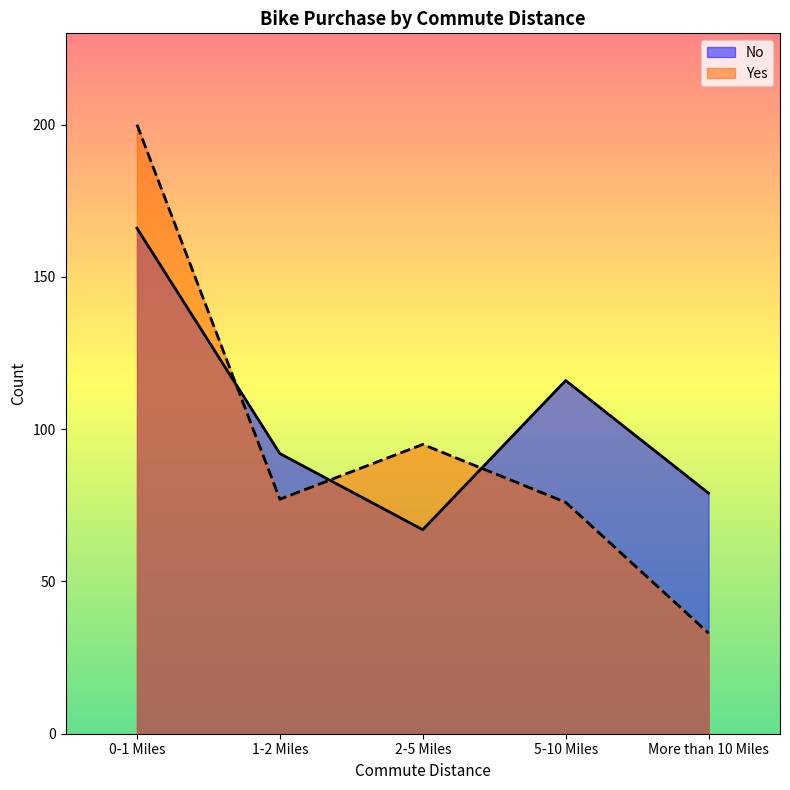

Count the number of data series in this chart.

2